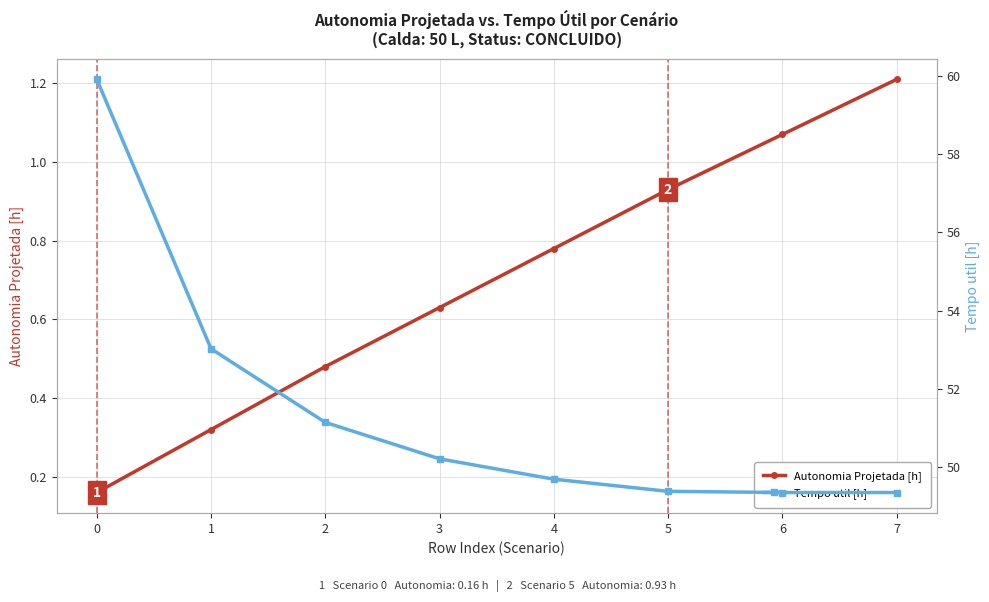

What are all the series names shown in the legend?

Autonomia Projetada [h], Tempo util [h]